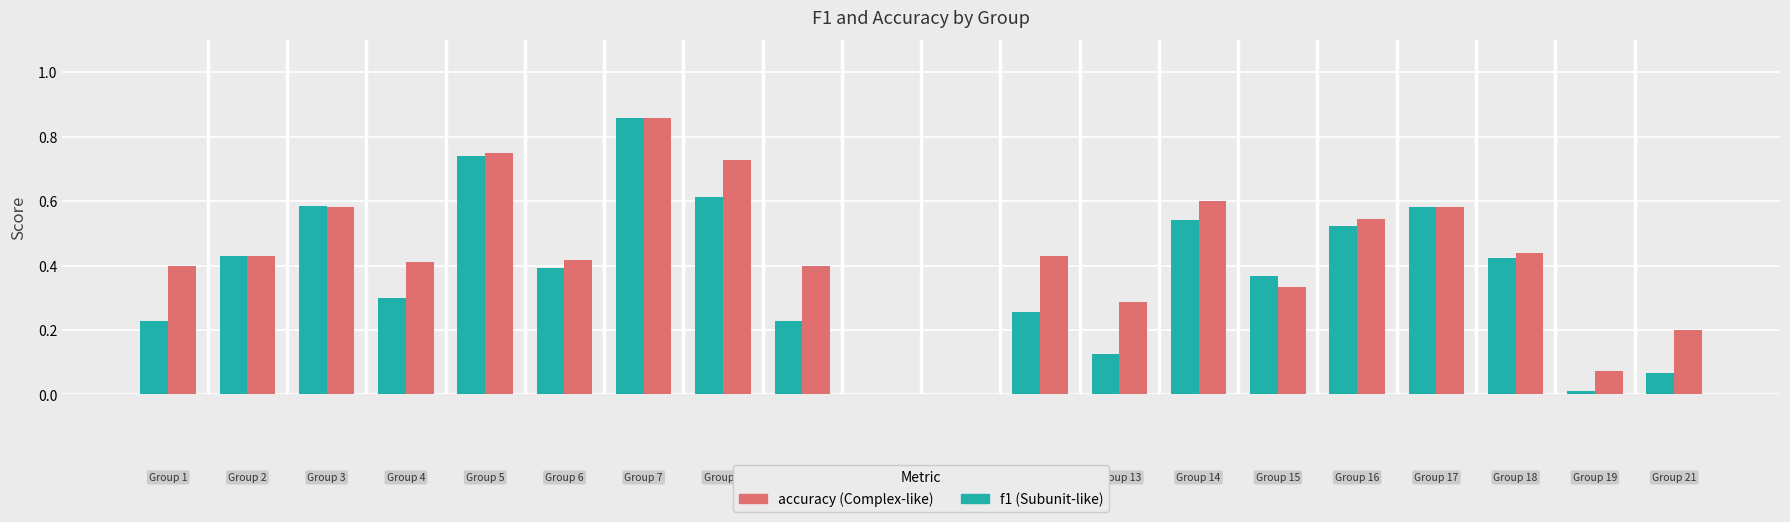

How many groups of bars are there?

20